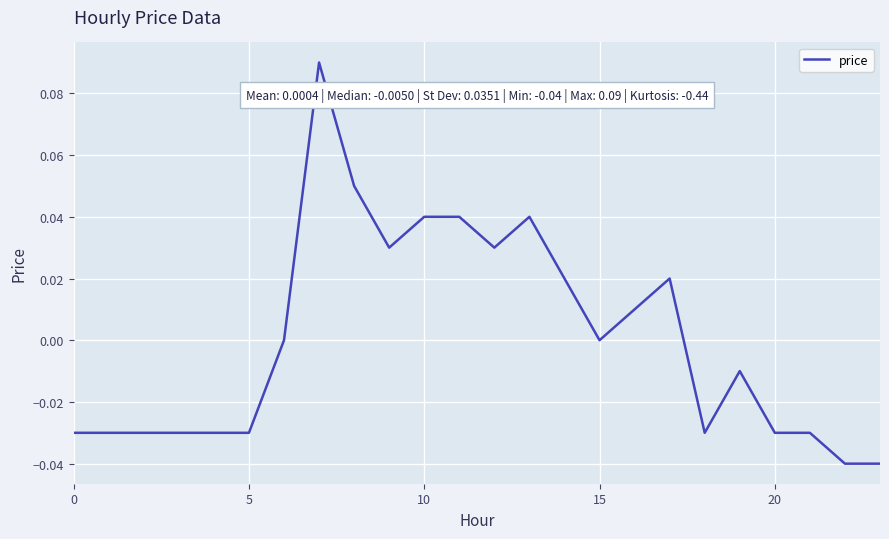

How many lines are shown in the chart?

1